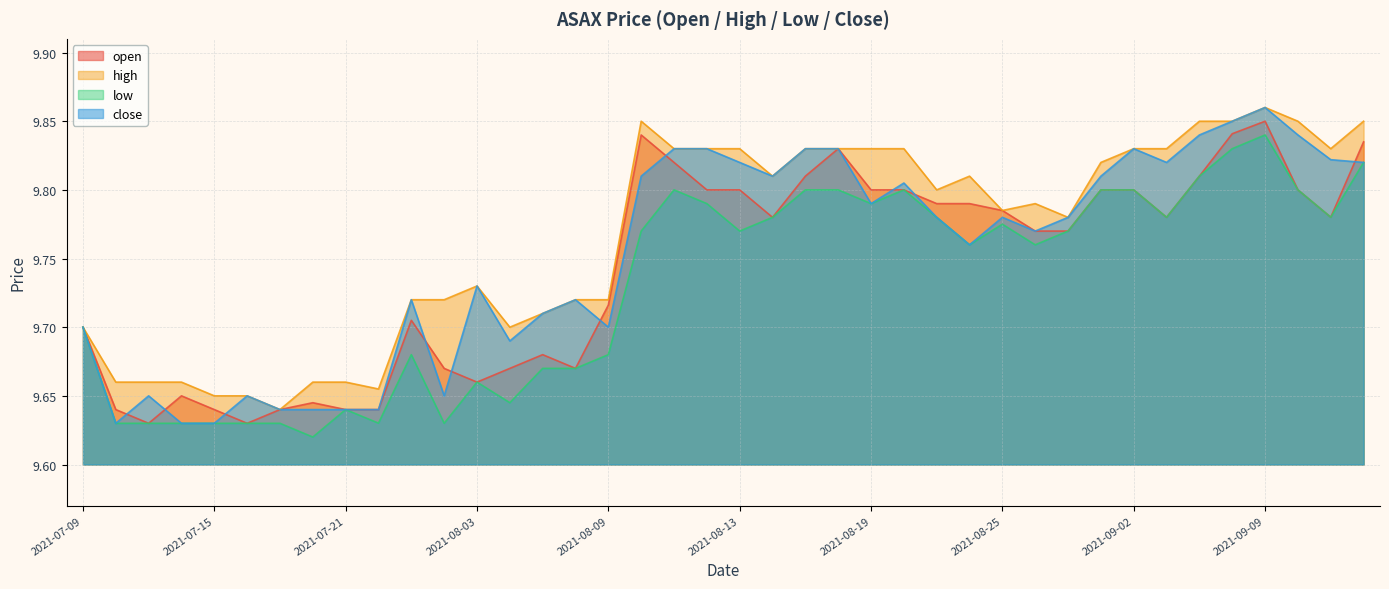

Is it true that close equals 13.4 at 2021-08-17?

False